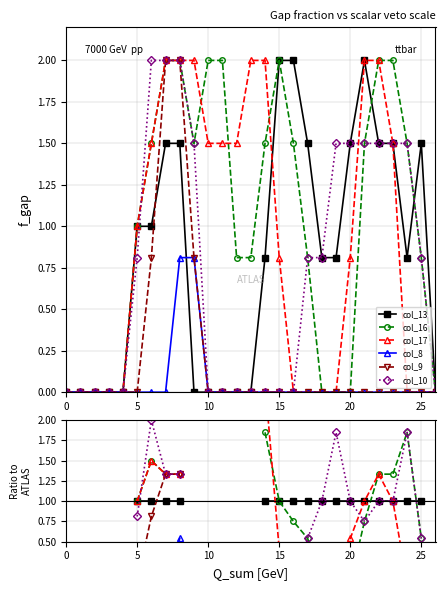

True or false: col_16 and col_9 intersect in this chart.

False